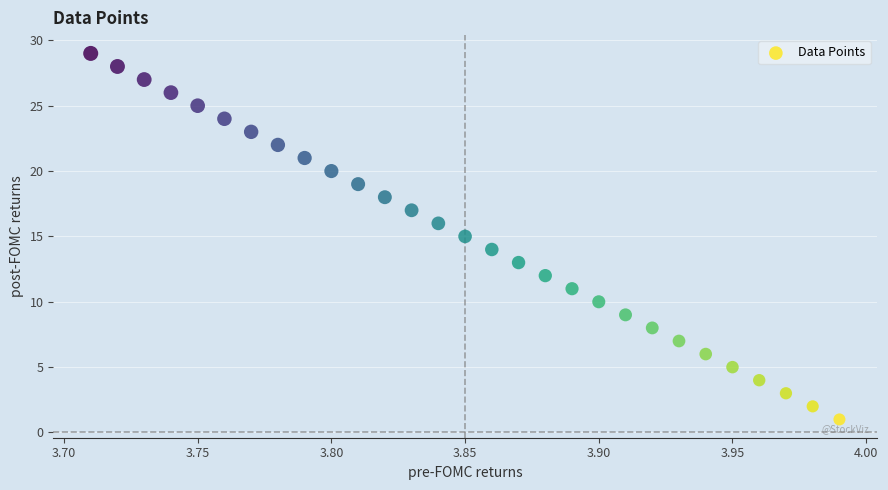

What is the range of Y values (max minus min)?

28